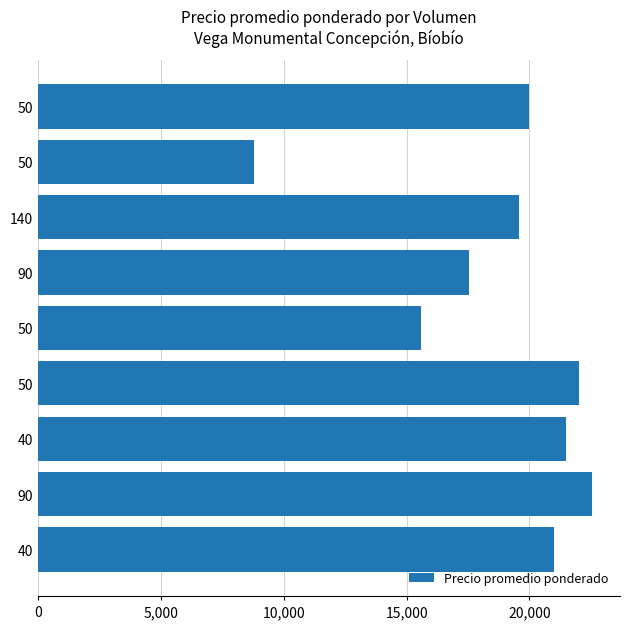

How many distinct data groups are displayed?

1